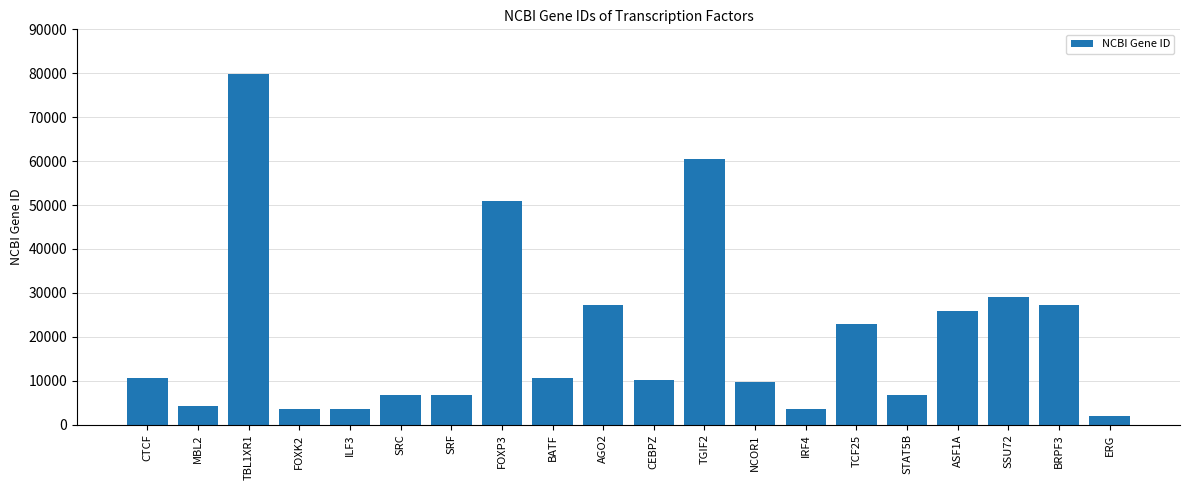

What is the sum of all values?

401623